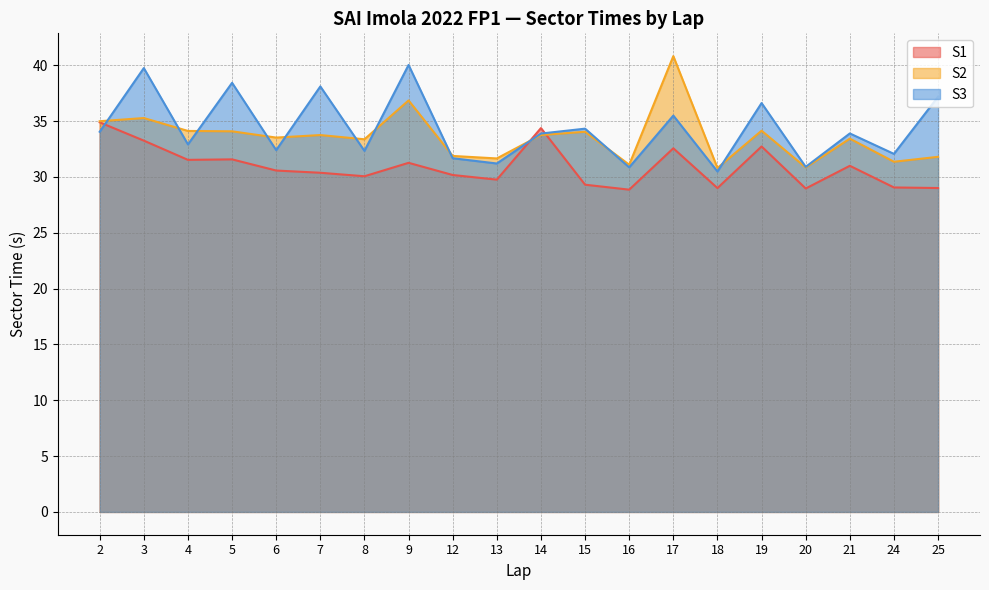

Which series has the largest range (max minus min)?

S2